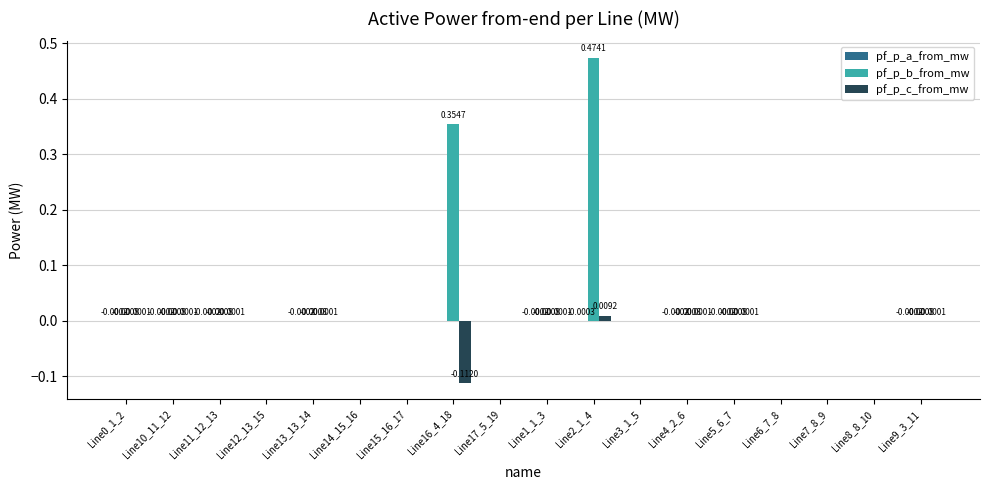

Which series changed the most between Line2_1_4 and Line6_7_8?

pf_p_b_from_mw